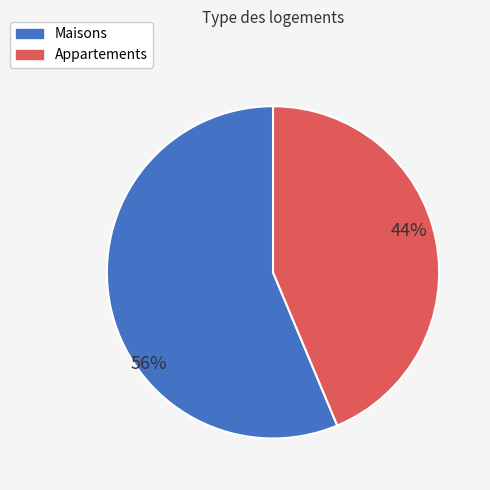

What is the ratio of the value at Appartements to the value at Maisons?

0.8